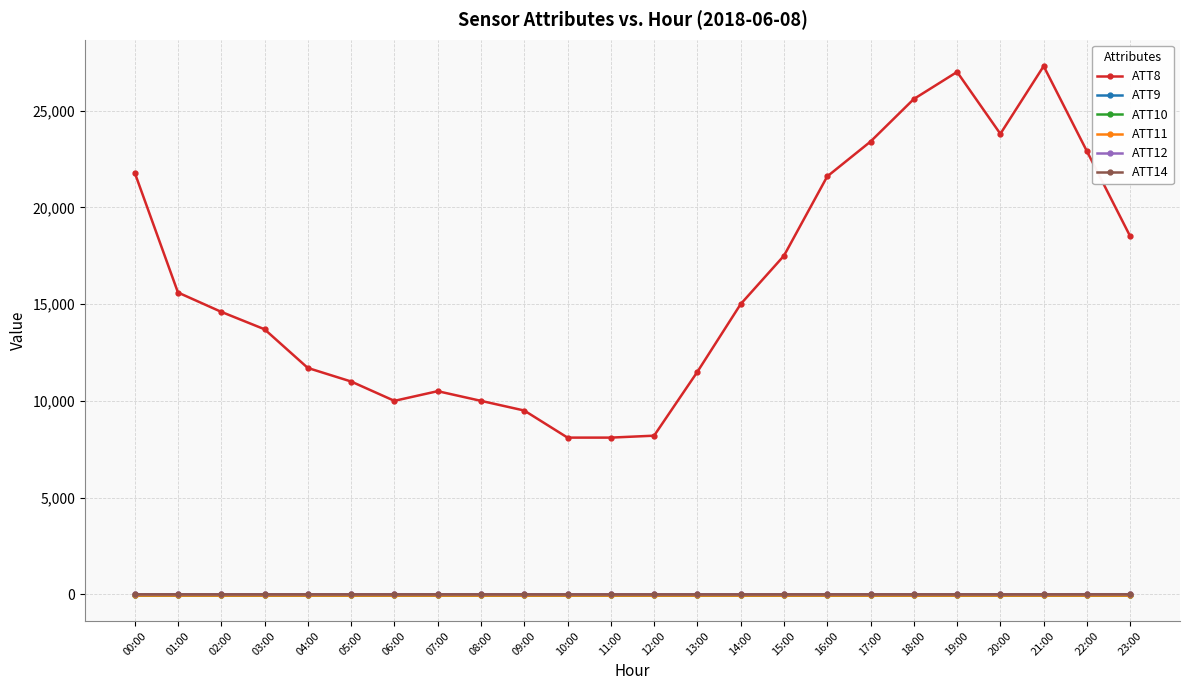

What is the spread (max minus min) of values at 10:00?

8110.0